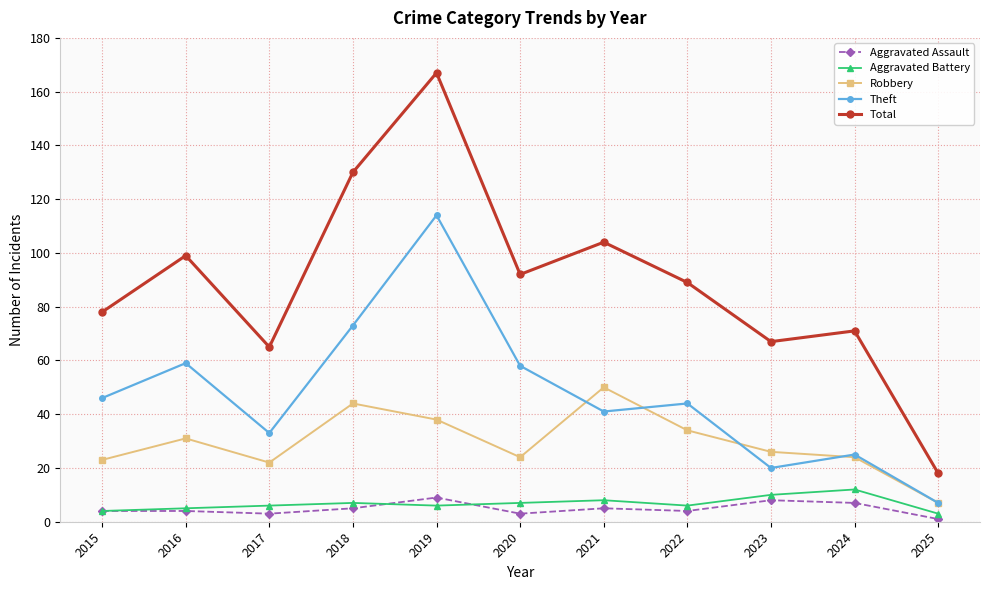

What is the spread (max minus min) of values at 2021?

99